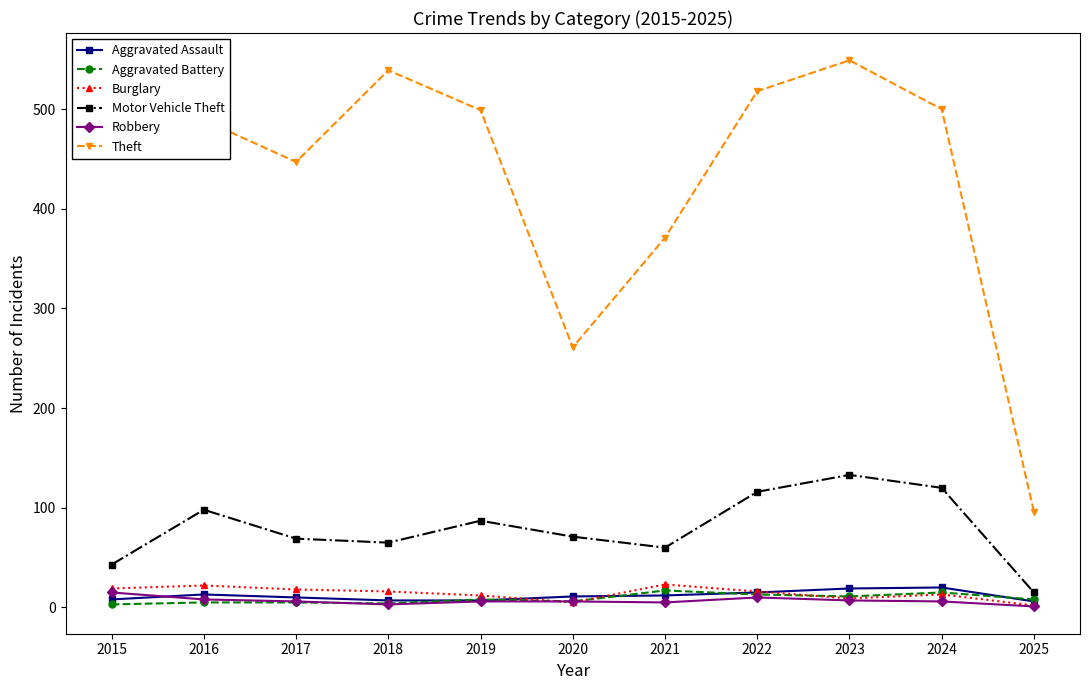

At how many categories does at least one series exceed 5?

11